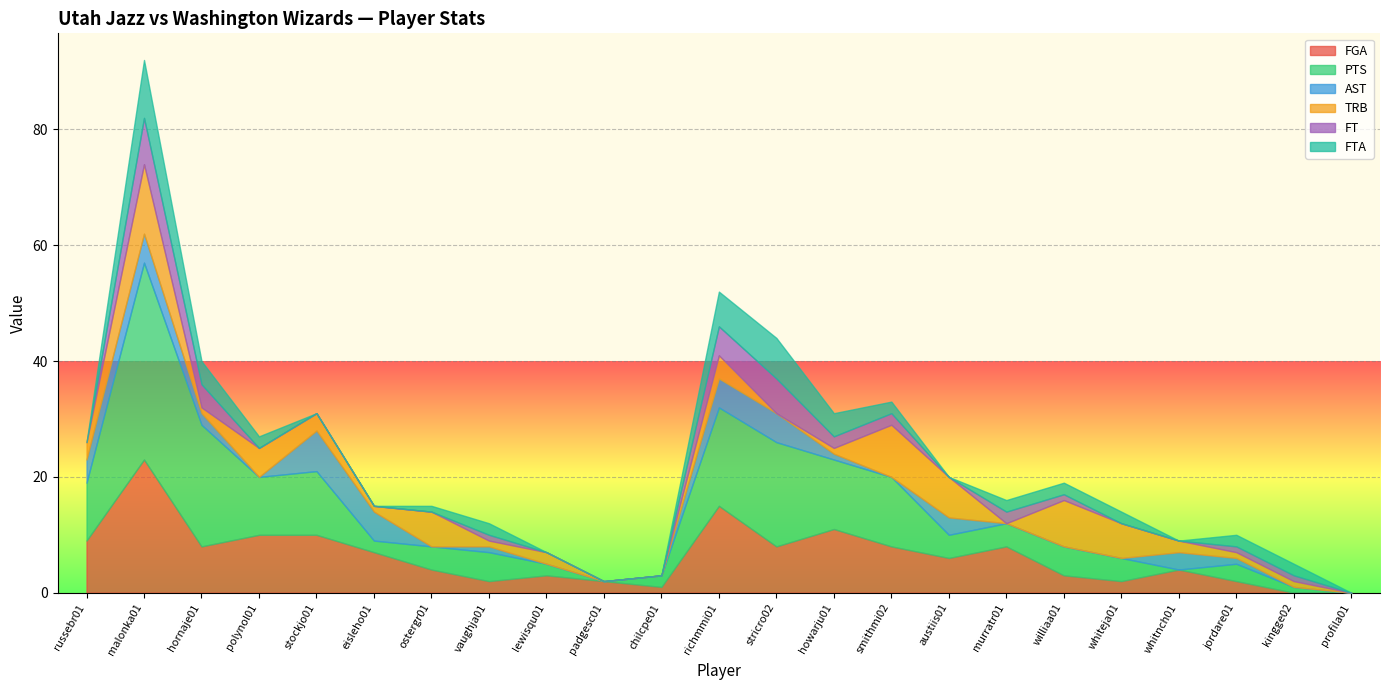

At which category is the sum across all series the highest?

malonka01